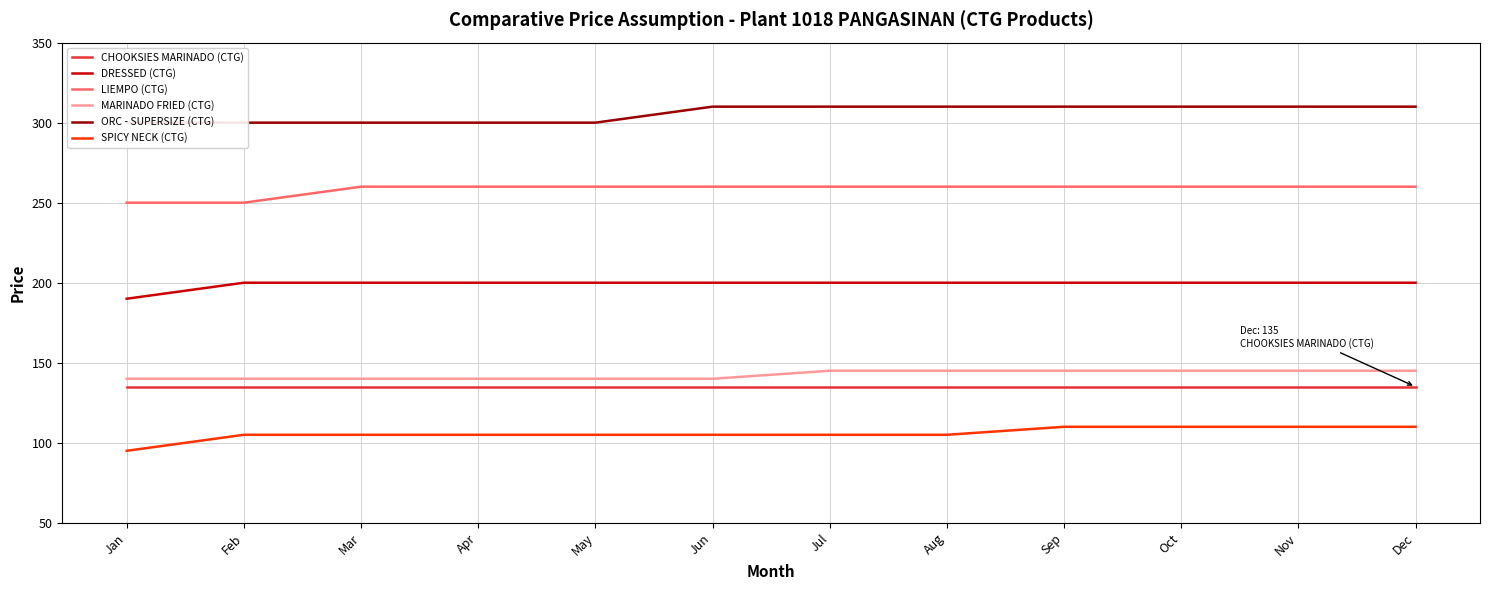

Rank the categories by DRESSED (CTG) value from highest to lowest.

Feb, Mar, Apr, May, Jun, Jul, Aug, Sep, Oct, Nov, Dec, Jan